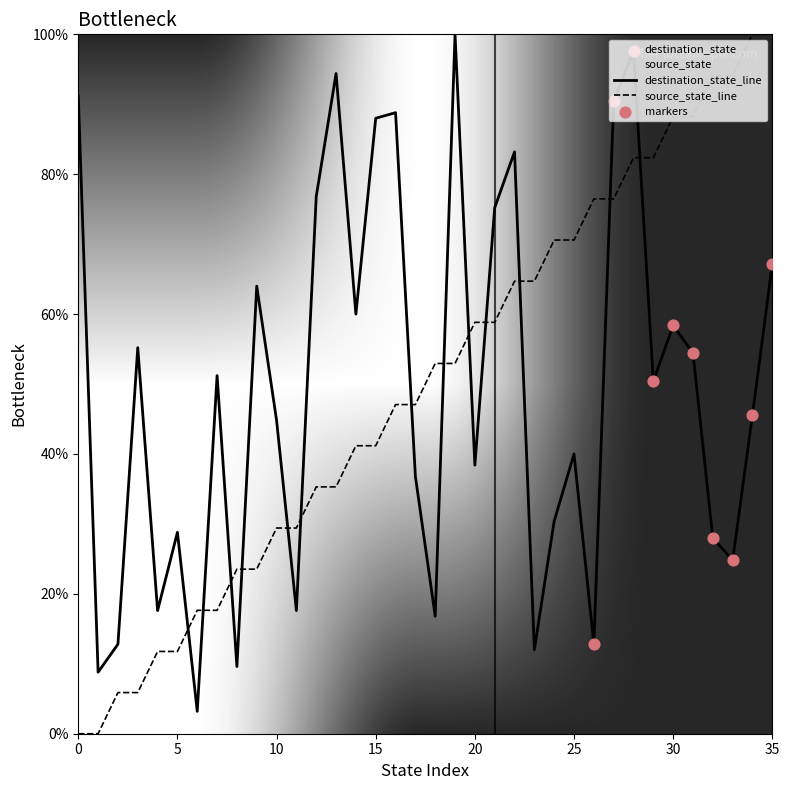

At how many categories does at least one series exceed 34?

29